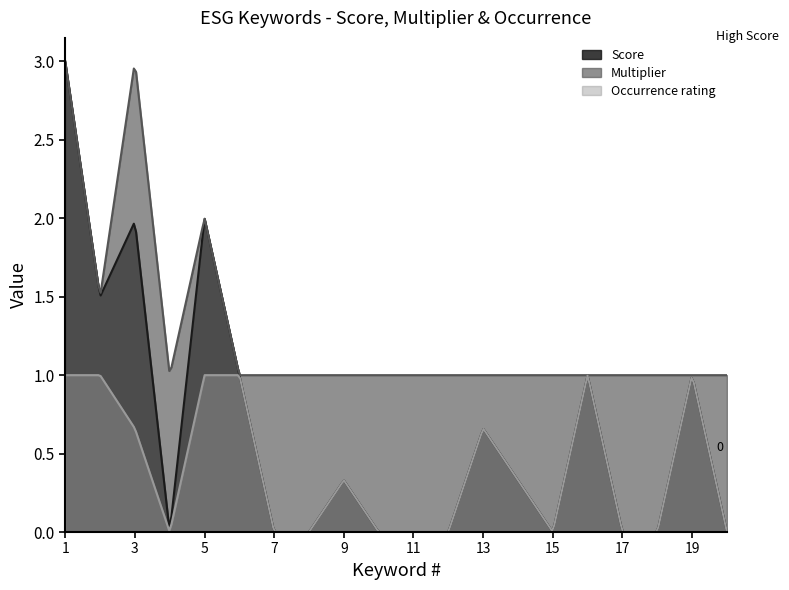

What is the lowest value of the Multiplier series?

1.0